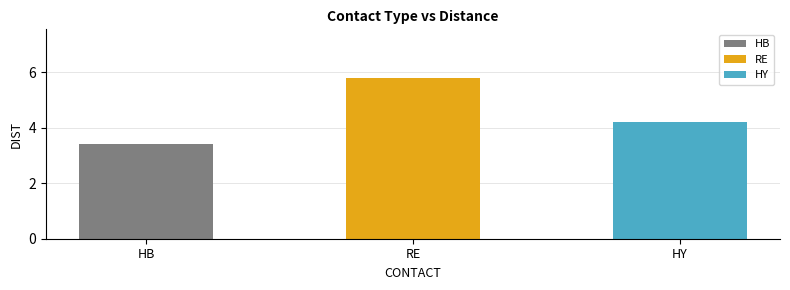

Which series has the largest range (max minus min)?

HB